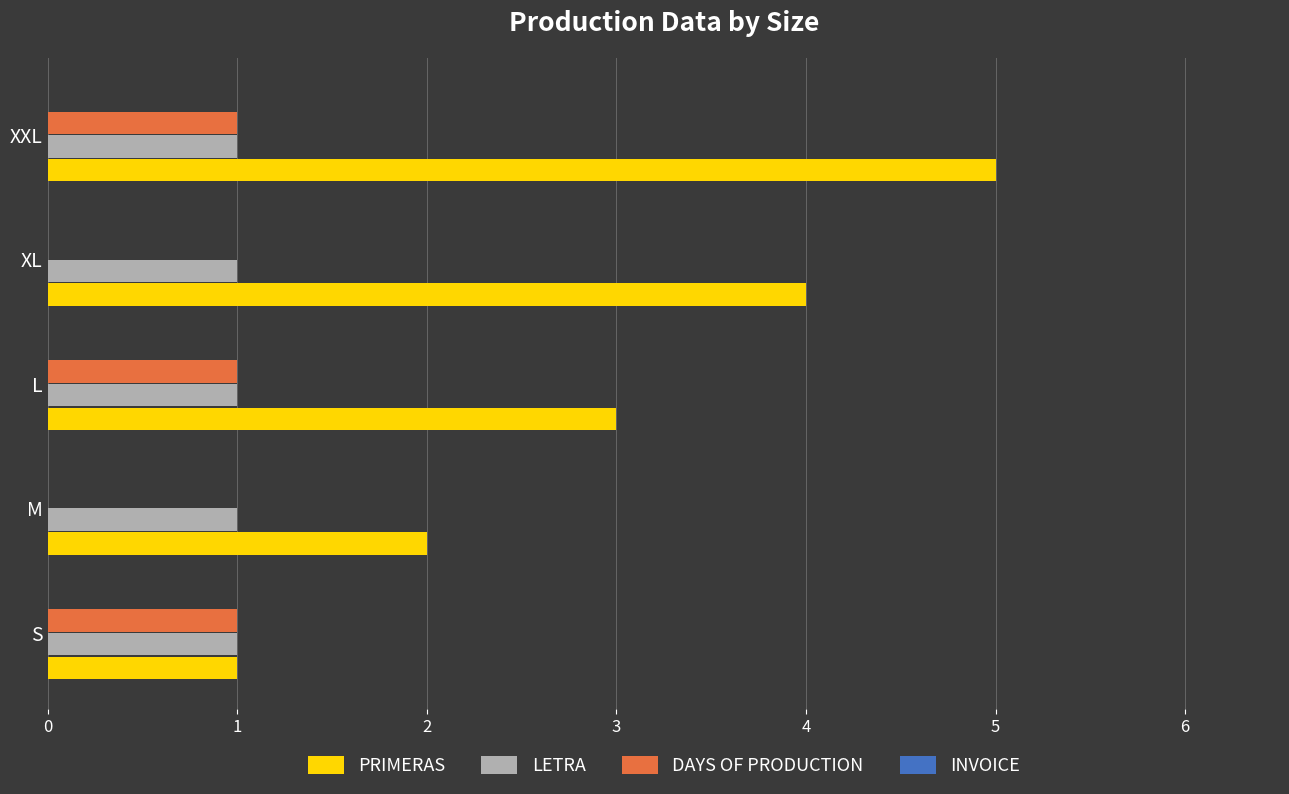

The value of PRIMERAS at XXL is 3. True or false?

False